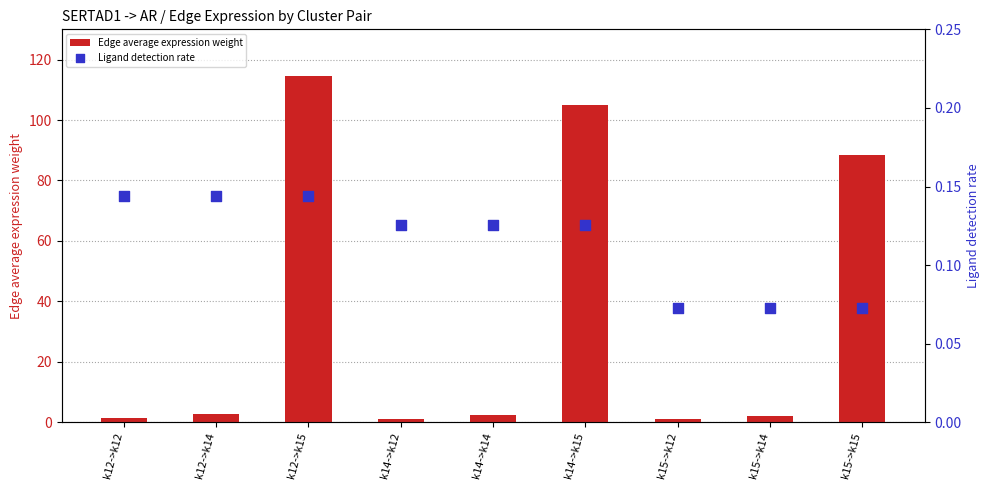

At which category is the sum across all series the highest?

k12->k15